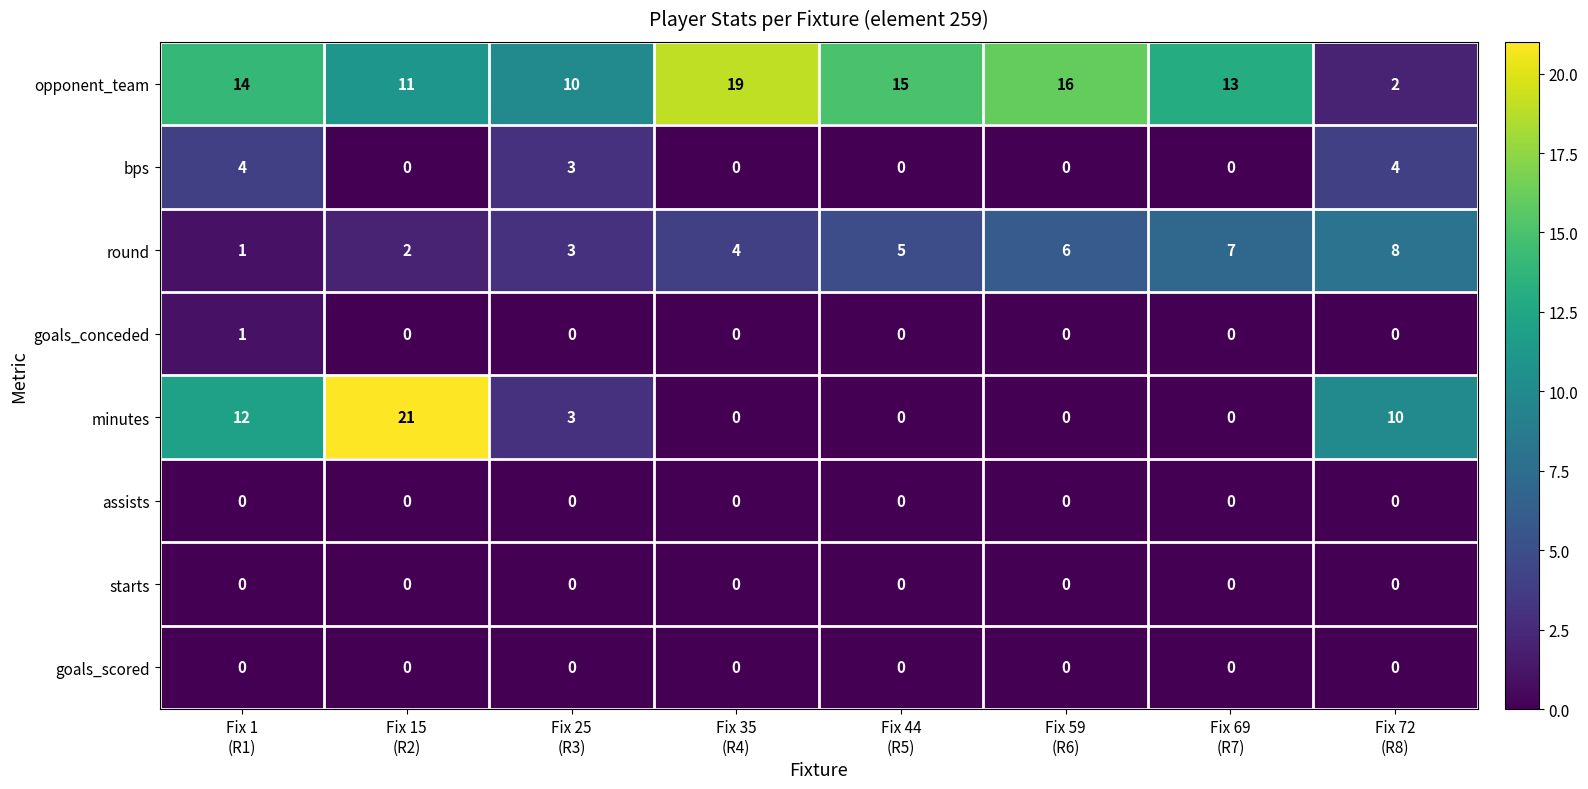

Which series has the largest total across all categories?

opponent_team